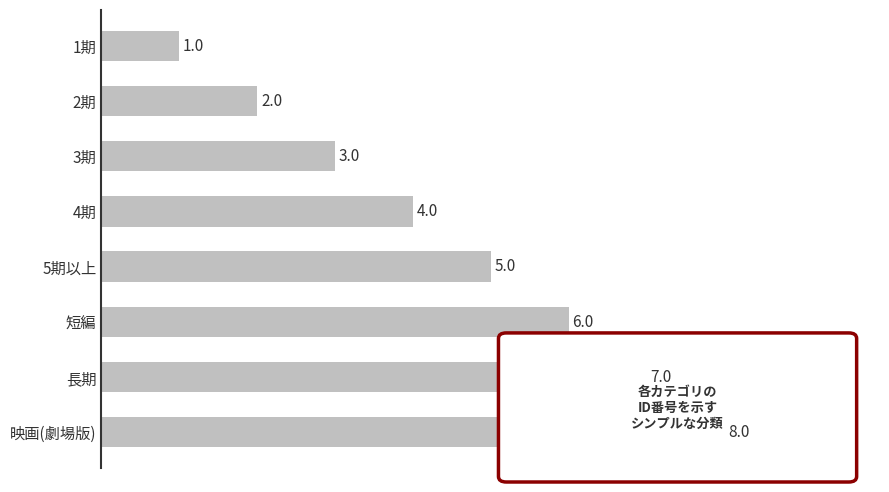

True or false: the data shows 5 at 5期以上.

True